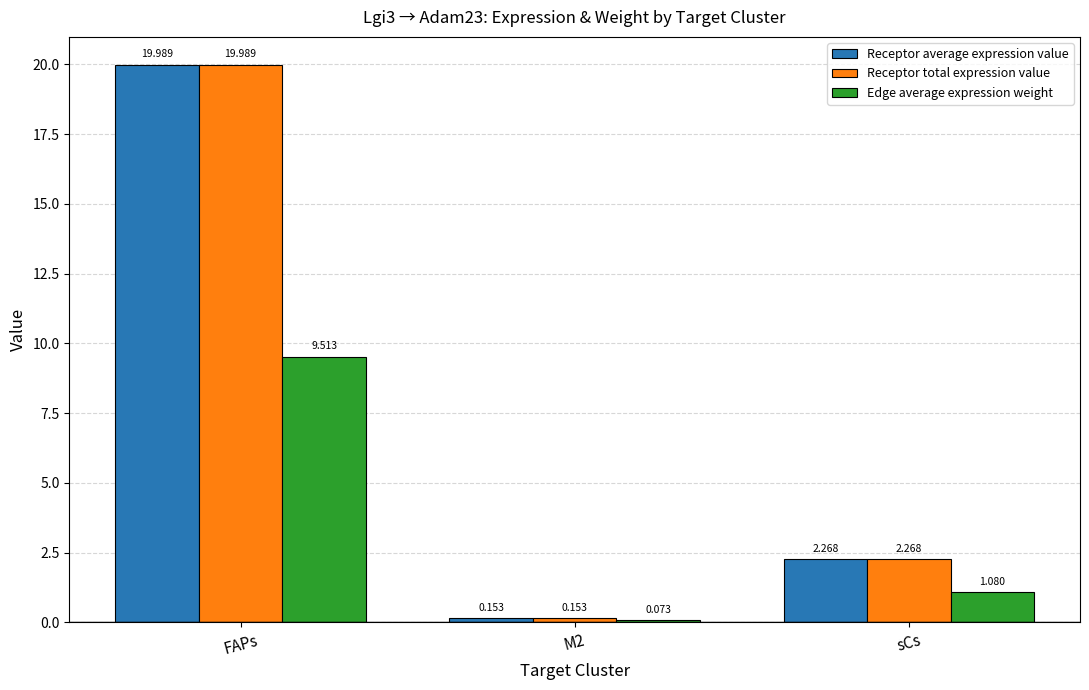

How many data points in Receptor average expression value are above 2?

2